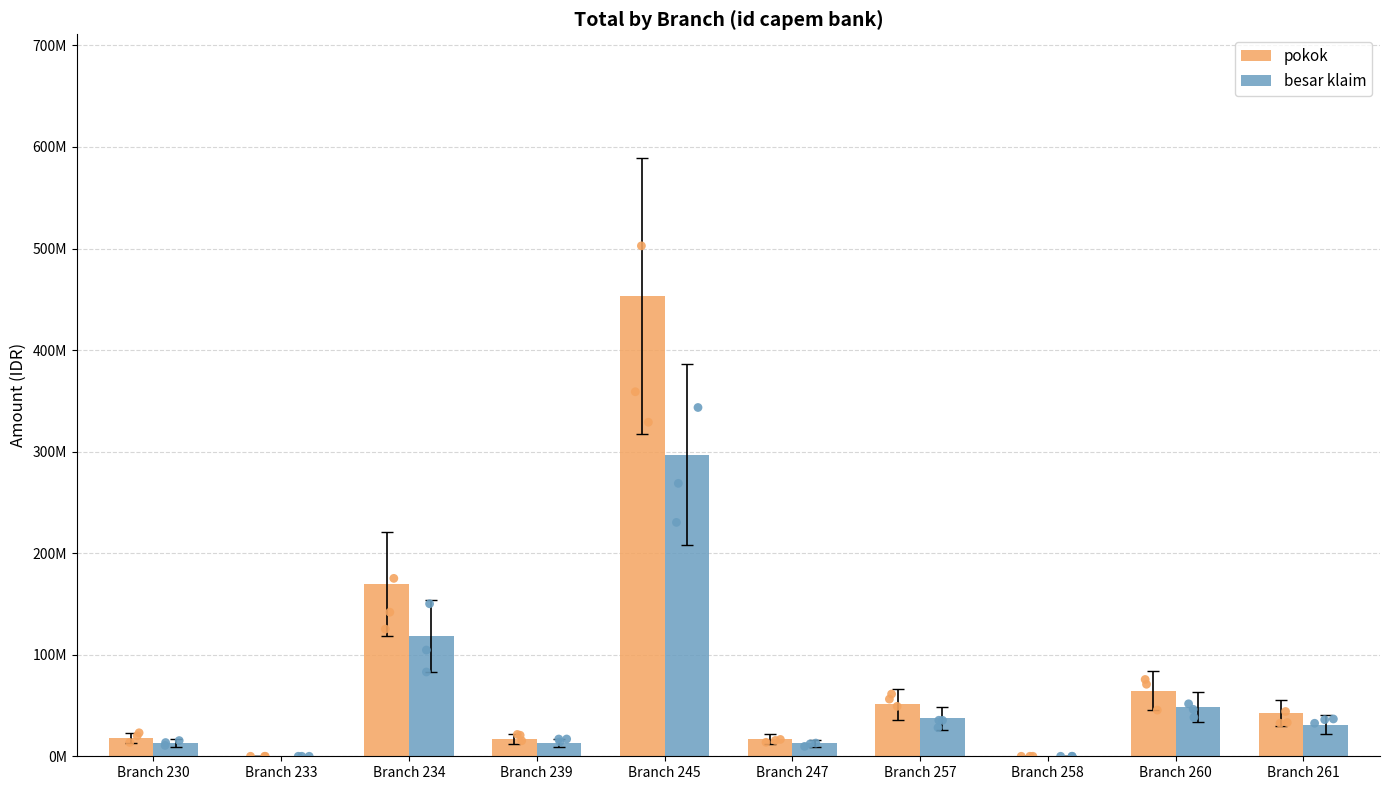

What are all the series names shown in the legend?

pokok, besar klaim